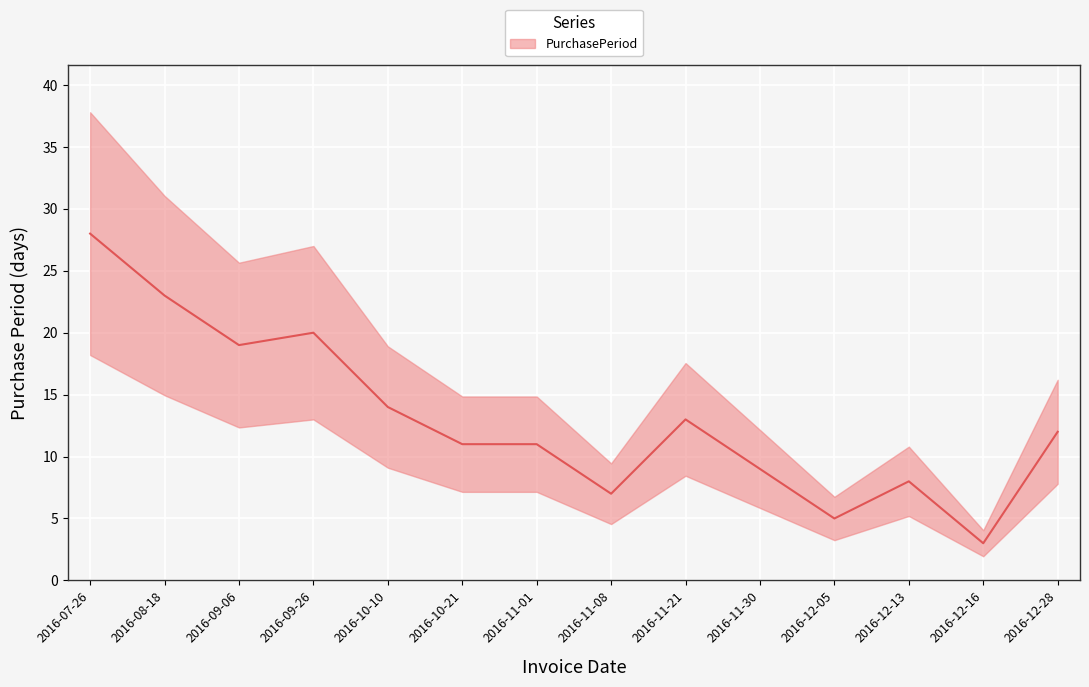

List the labels in order of value, smallest first.

2016-12-16, 2016-12-05, 2016-11-08, 2016-12-13, 2016-11-30, 2016-10-21, 2016-11-01, 2016-12-28, 2016-11-21, 2016-10-10, 2016-09-06, 2016-09-26, 2016-08-18, 2016-07-26